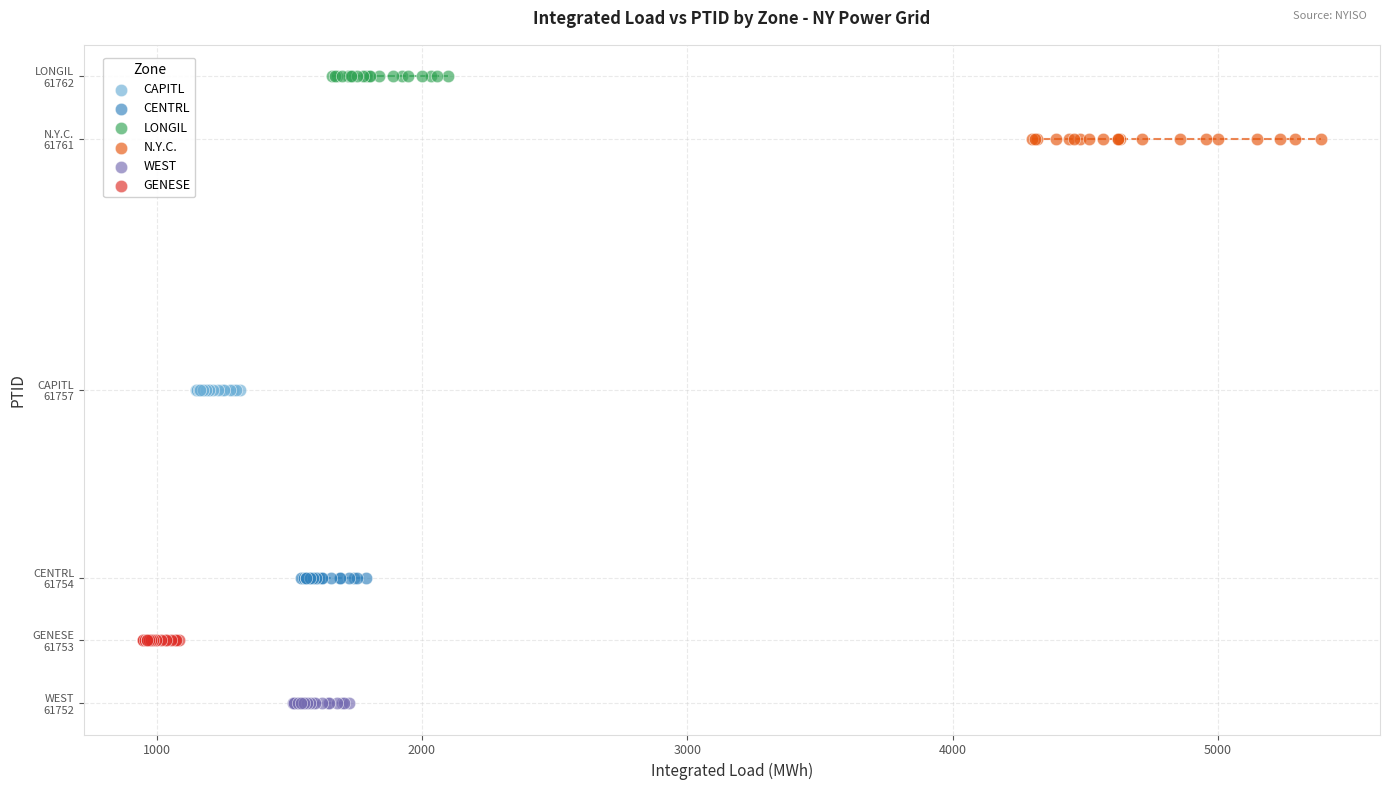

What are all the series names shown in the legend?

CAPITL, CENTRL, LONGIL, N.Y.C., WEST, GENESE